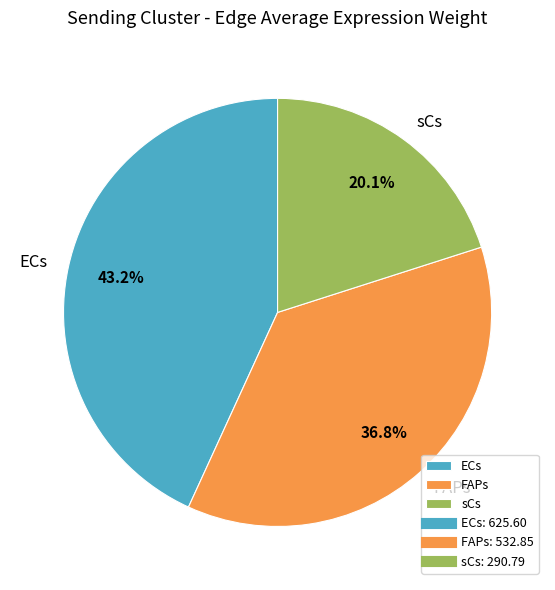

Between FAPs and sCs, which is larger?

FAPs